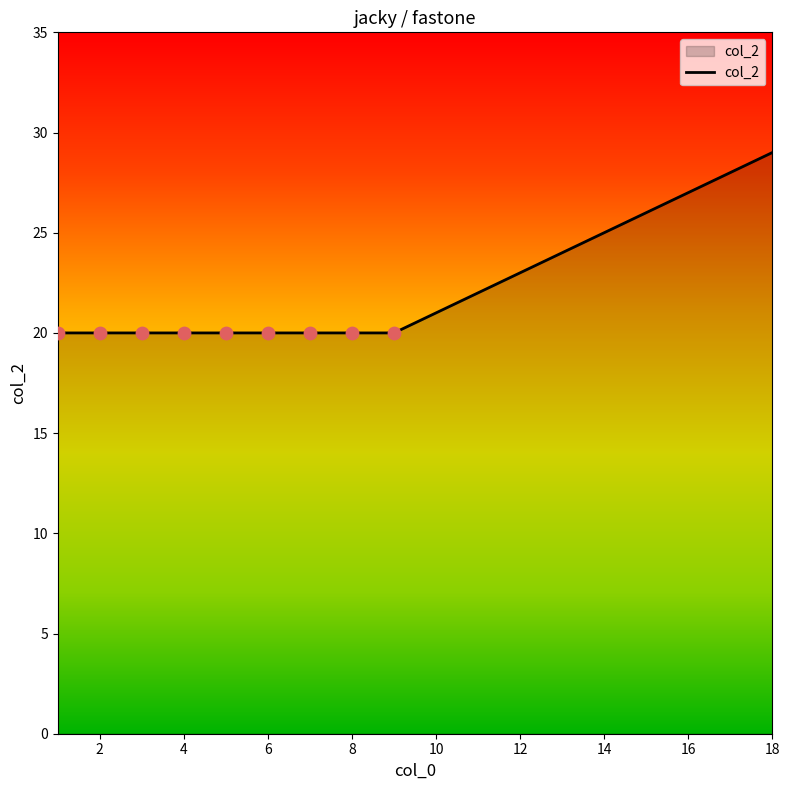

What is the minimum value shown in the chart?

20